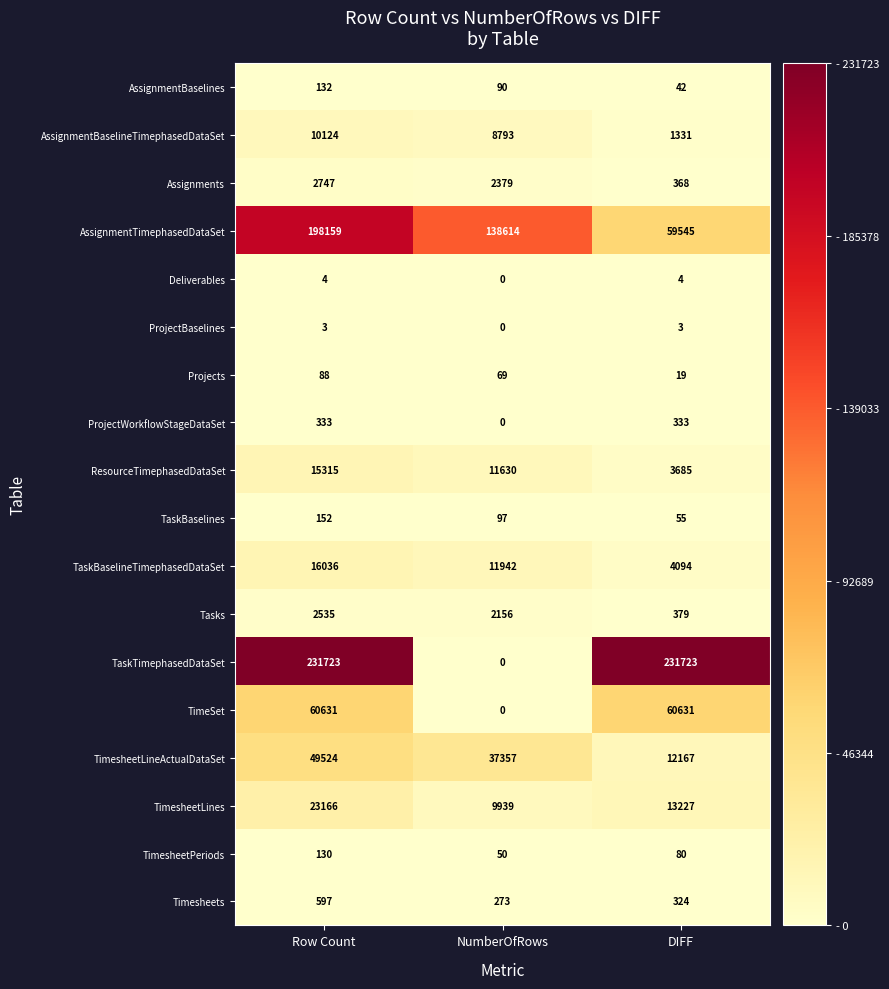

What is the sum of the TaskTimephasedDataSet values at NumberOfRows and DIFF?

231723